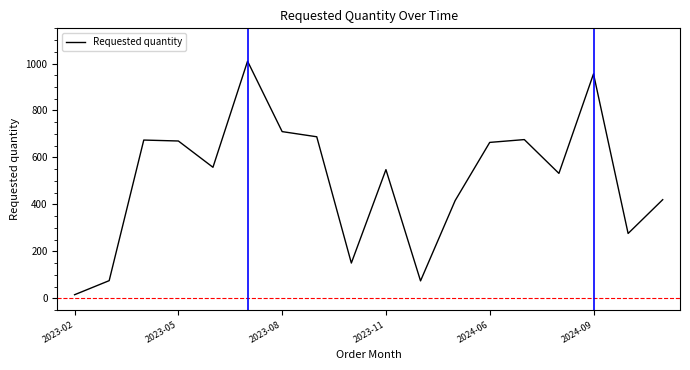

What is the difference between the maximum and minimum values?

995